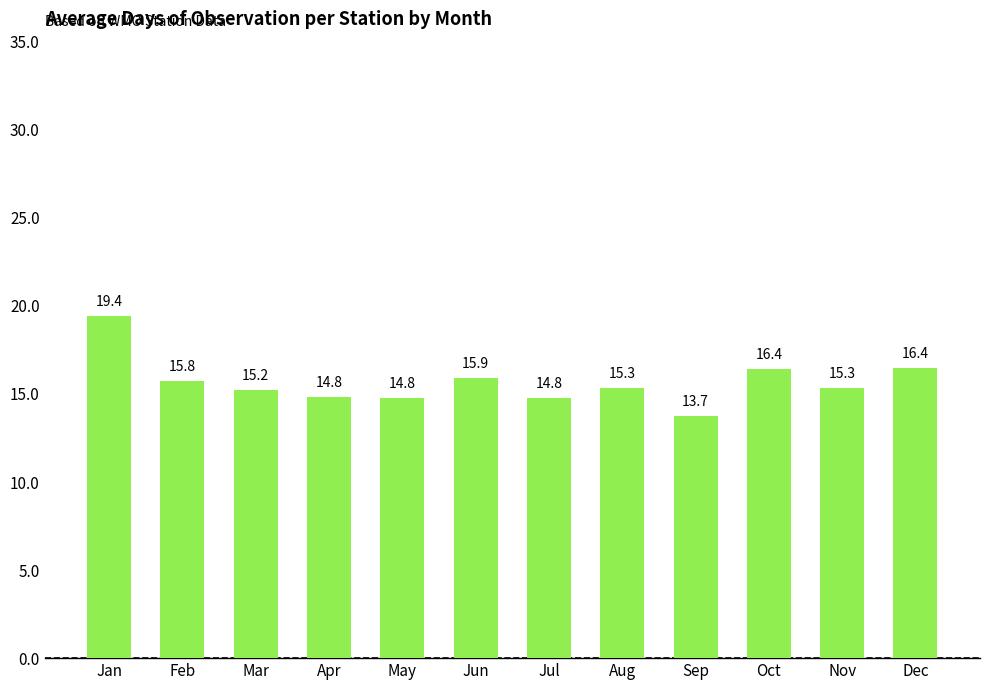

What is the value of the 10th bar from the left?

16.4